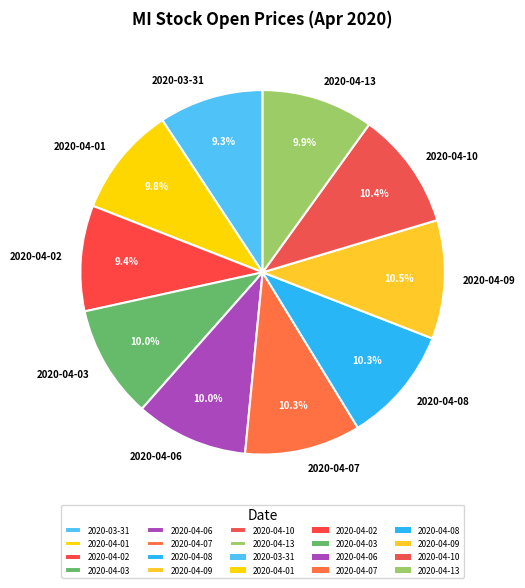

To the nearest percent, what percentage of the pie is 2020-04-01?

10%